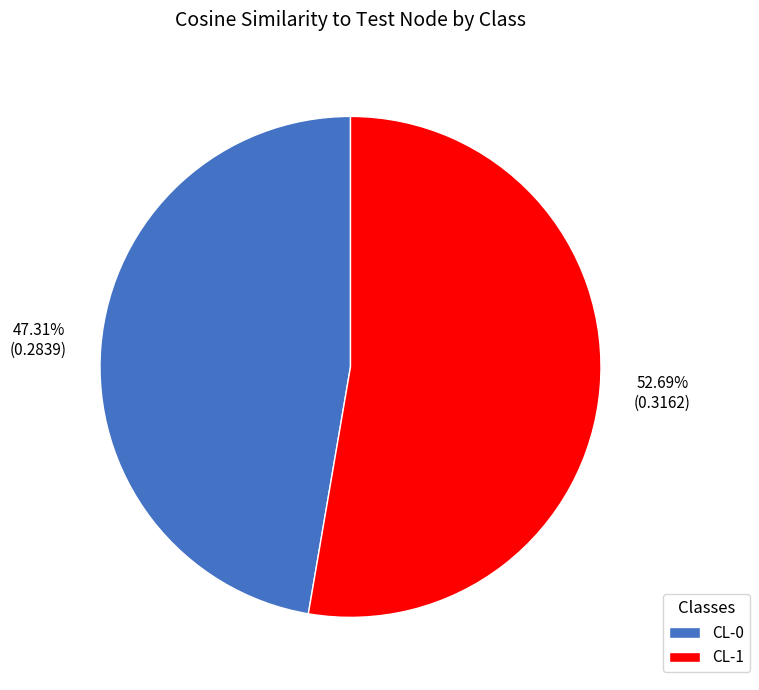

Is the sum of CL-1 and CL-0 greater than half?

Yes